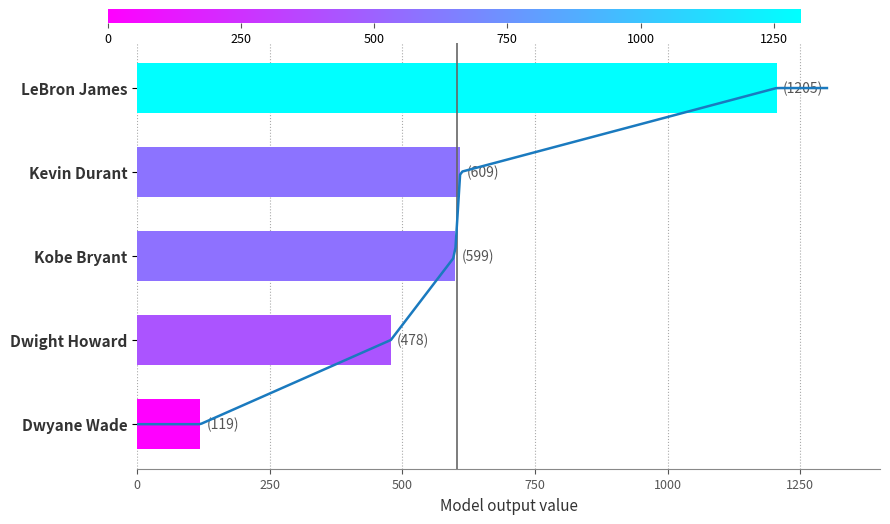

True or false: the data shows 599 at Kobe Bryant.

True